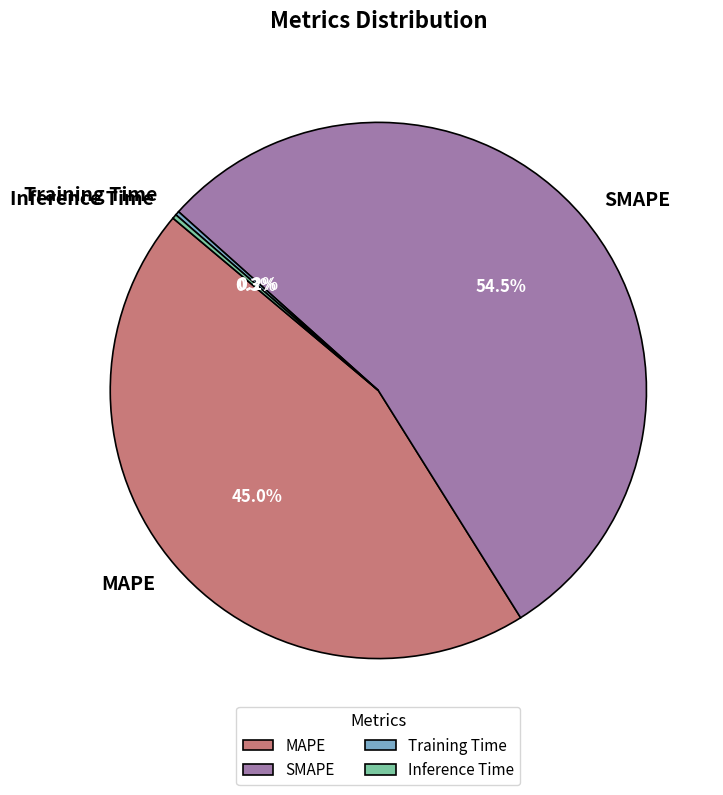

Which slice is the largest?

SMAPE